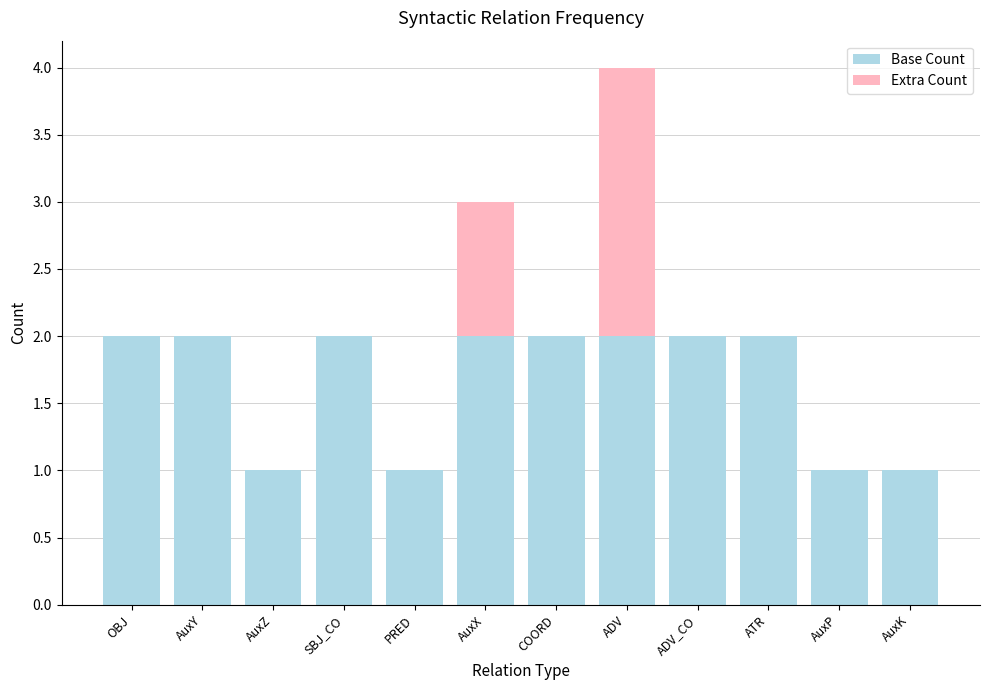

What is the total value across all series at OBJ?

2